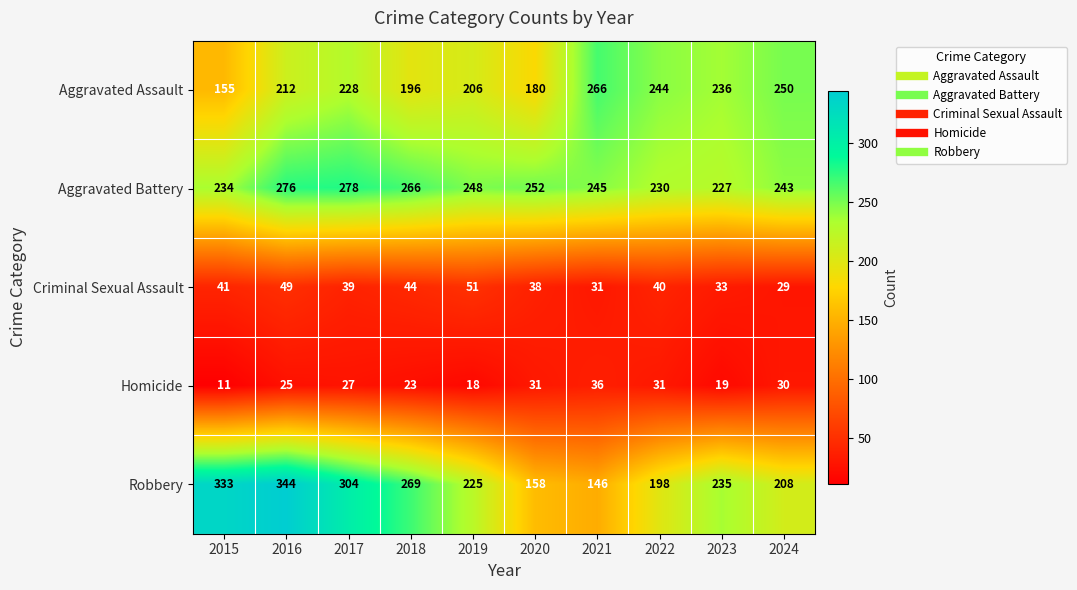

What is the total value across all series at 2016?

906